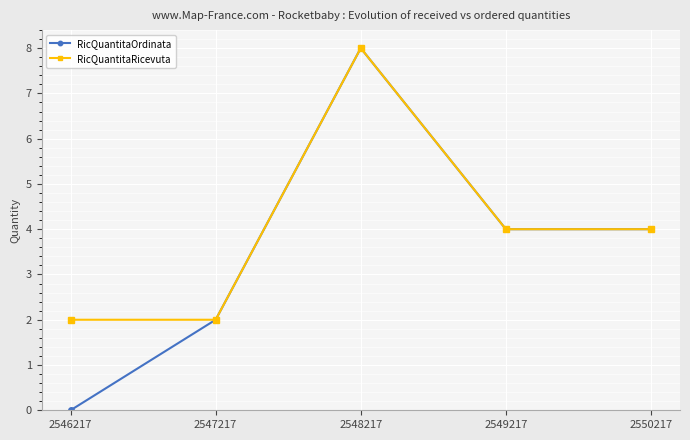

Does the chart have visible grid lines?

Yes